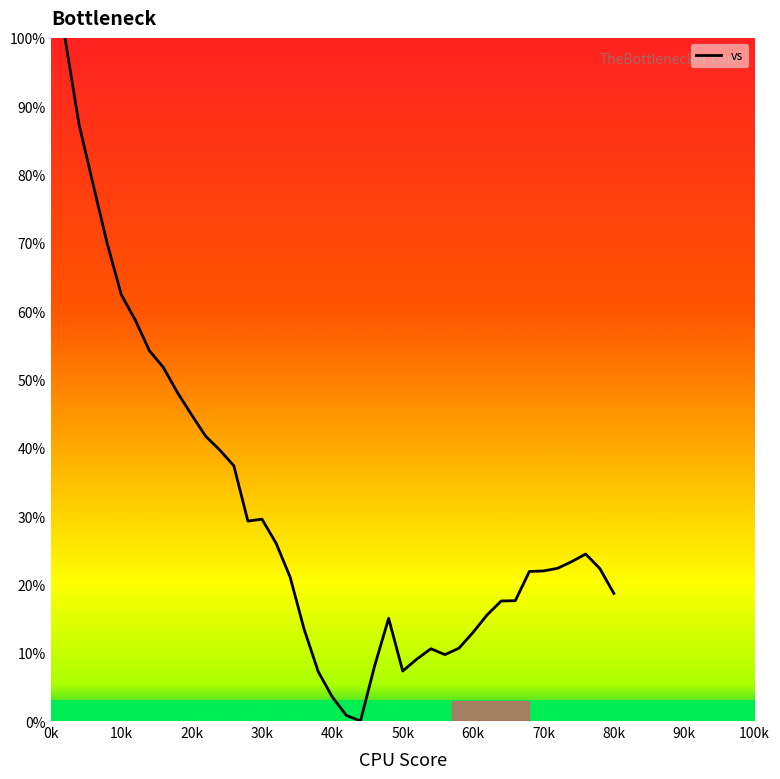

What is the greatest value displayed?

100.0